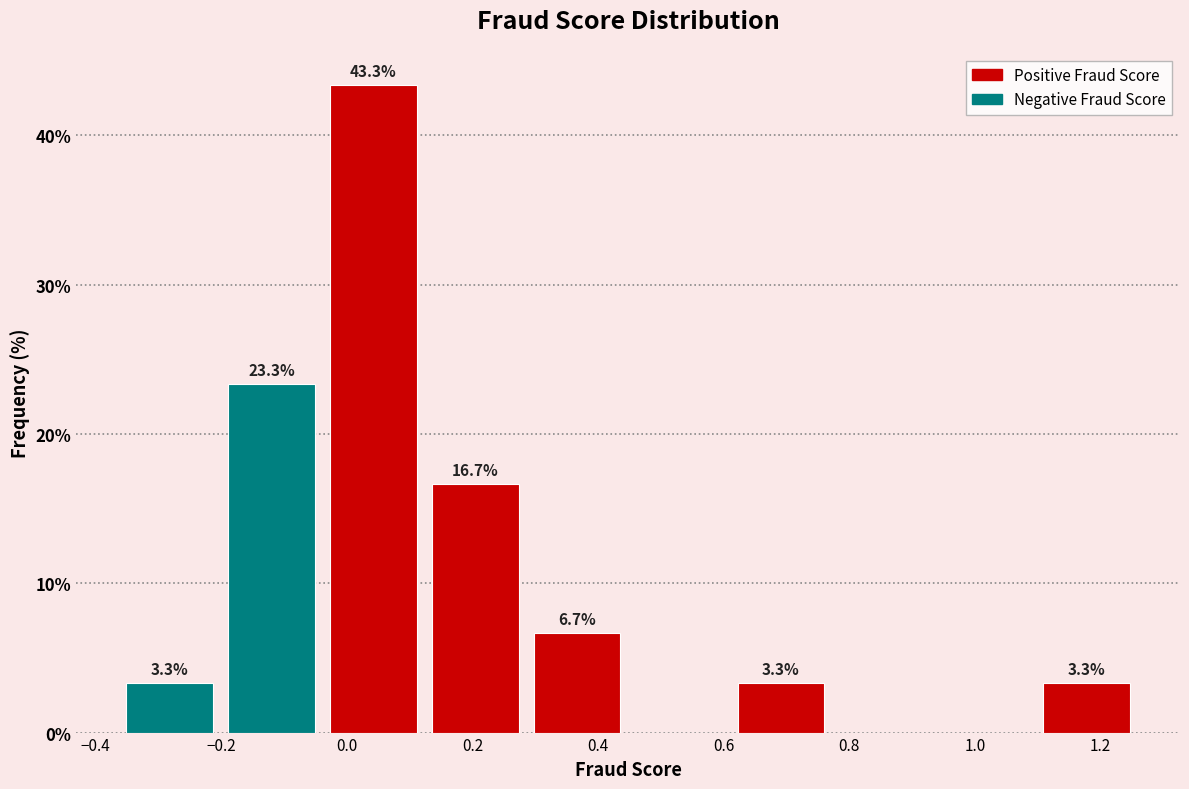

Over which range of the x-axis is the bar tallest?

-0.02 to 0.14